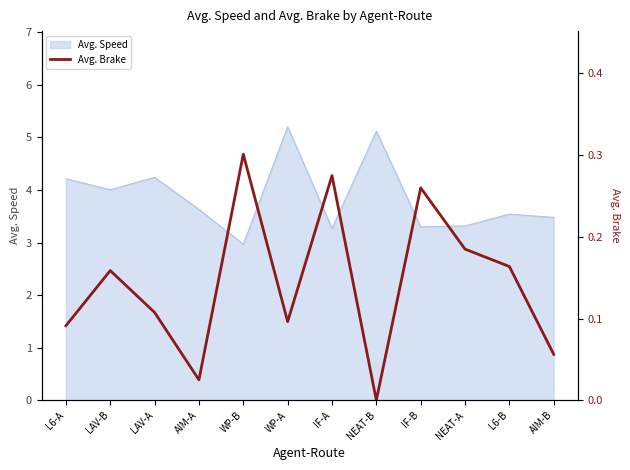

True or false: Avg. Speed has a value of 3.3 at NEAT-A.

True